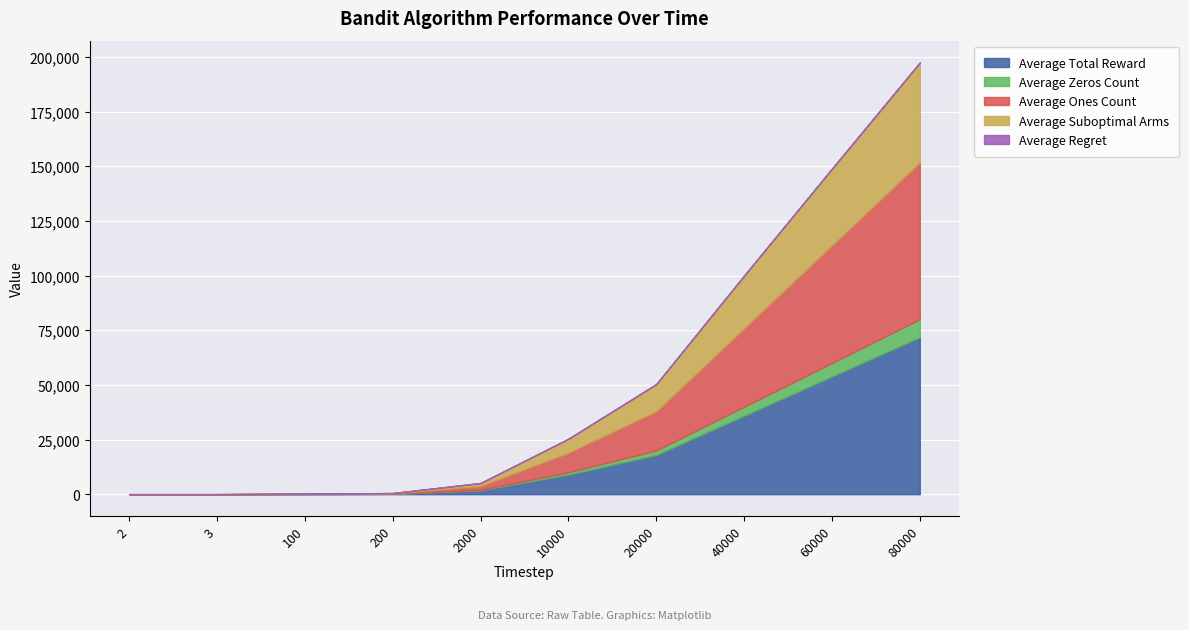

Rank the series by their maximum value, from highest to lowest.

Average Total Reward, Average Ones Count, Average Suboptimal Arms, Average Zeros Count, Average Regret